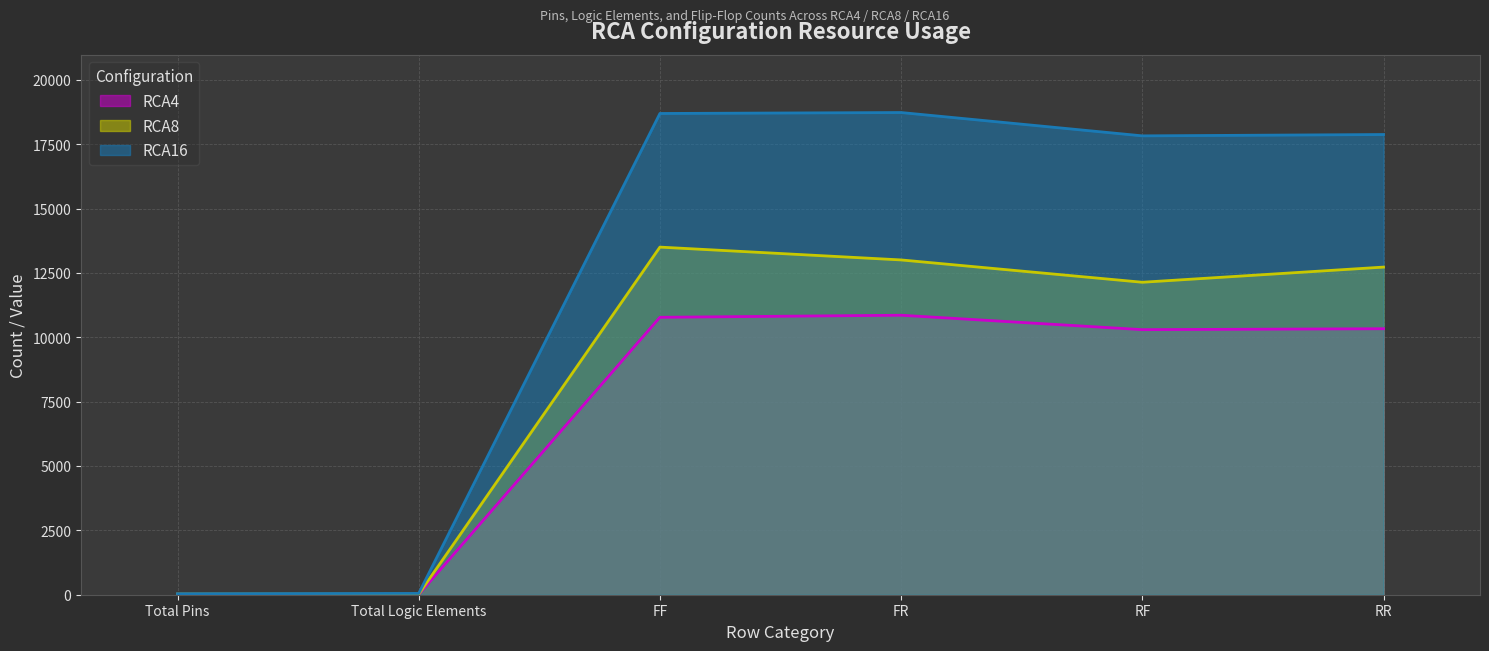

Is it true that RCA4 equals 2203 at RR?

False